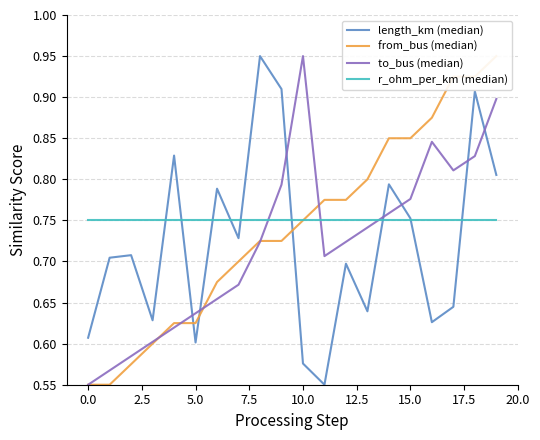

What is the difference between the second highest and second lowest values in the to_bus (median) series?

0.3